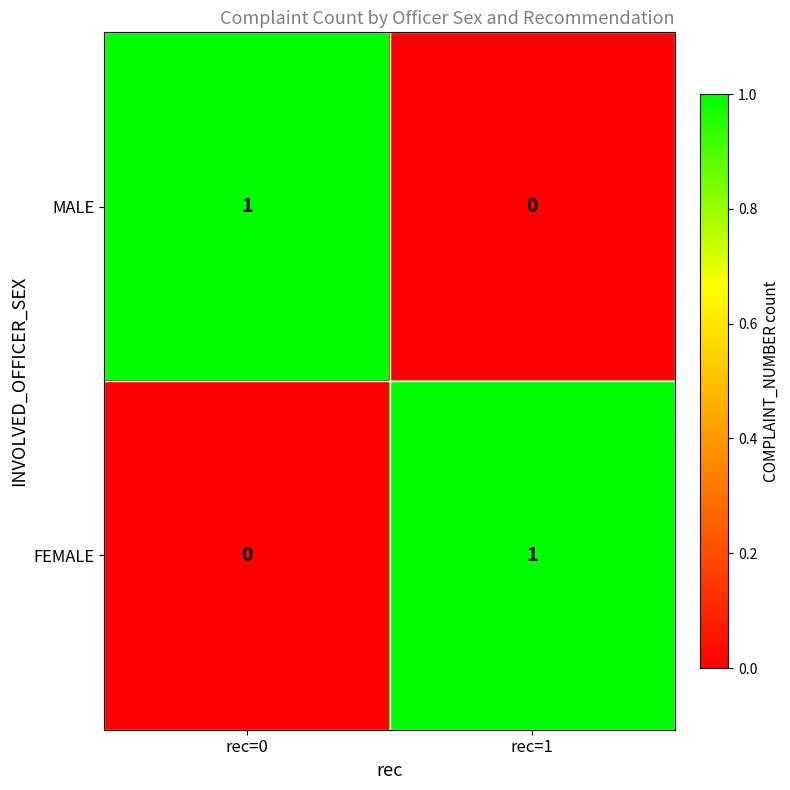

At which label does FEMALE reach its peak?

rec=1